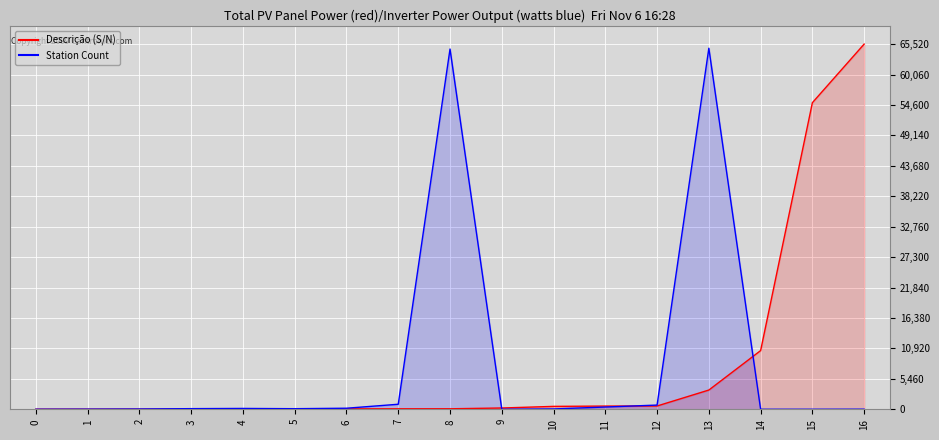

What is the difference between the Descrição (S/N) values at 5 and 8?

70